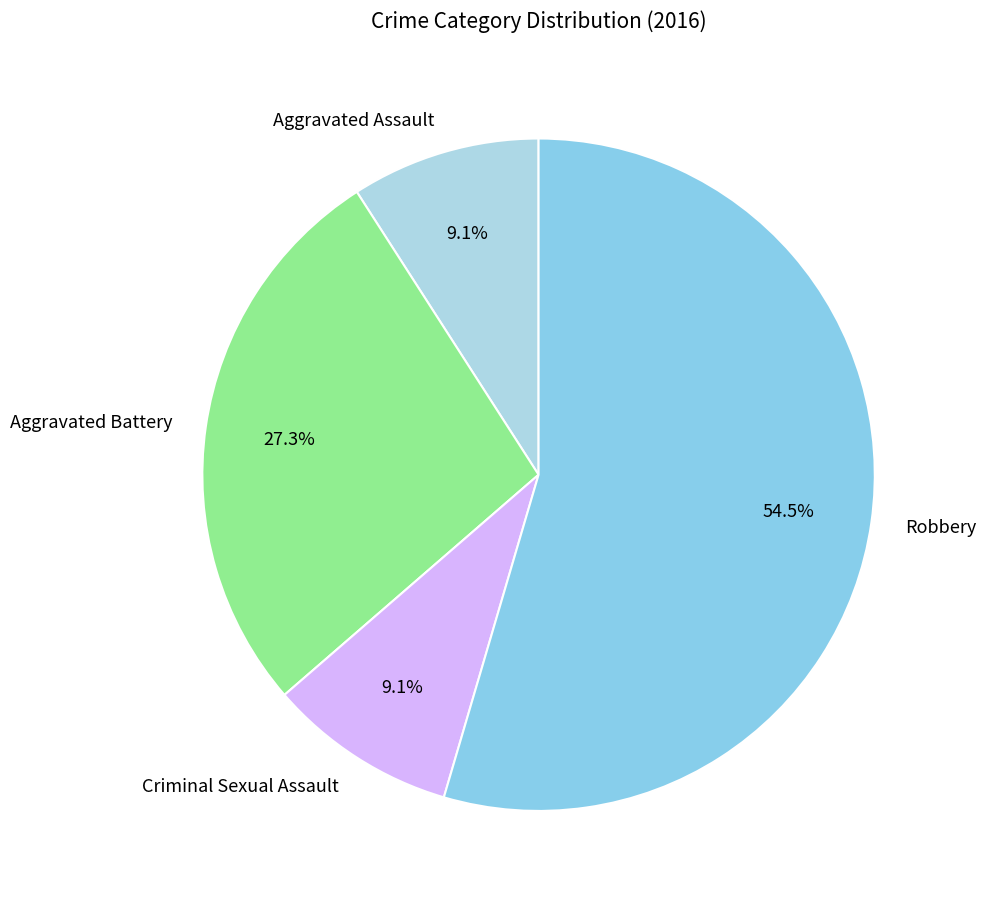

True or false: Aggravated Assault accounts for 23% of the total.

False